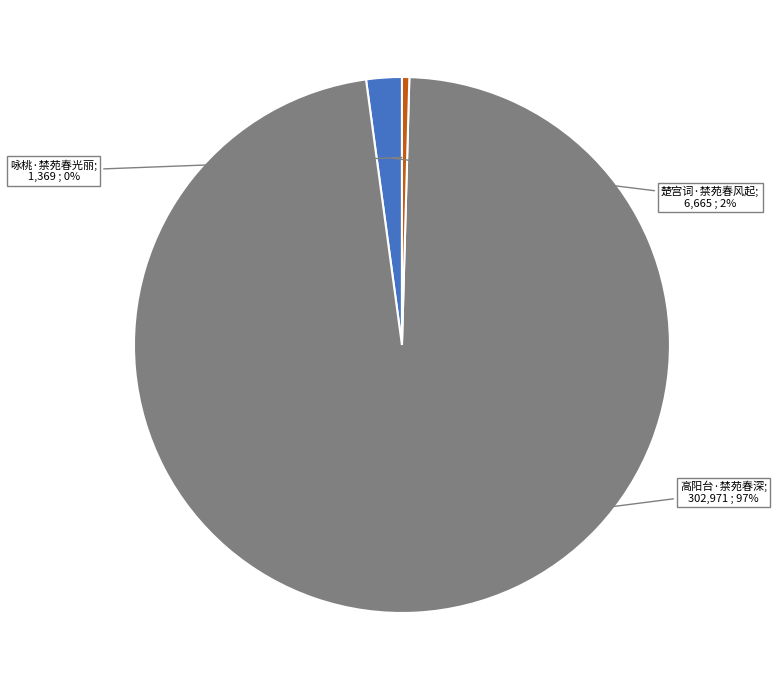

To the nearest percent, what is the average slice percentage?

33%